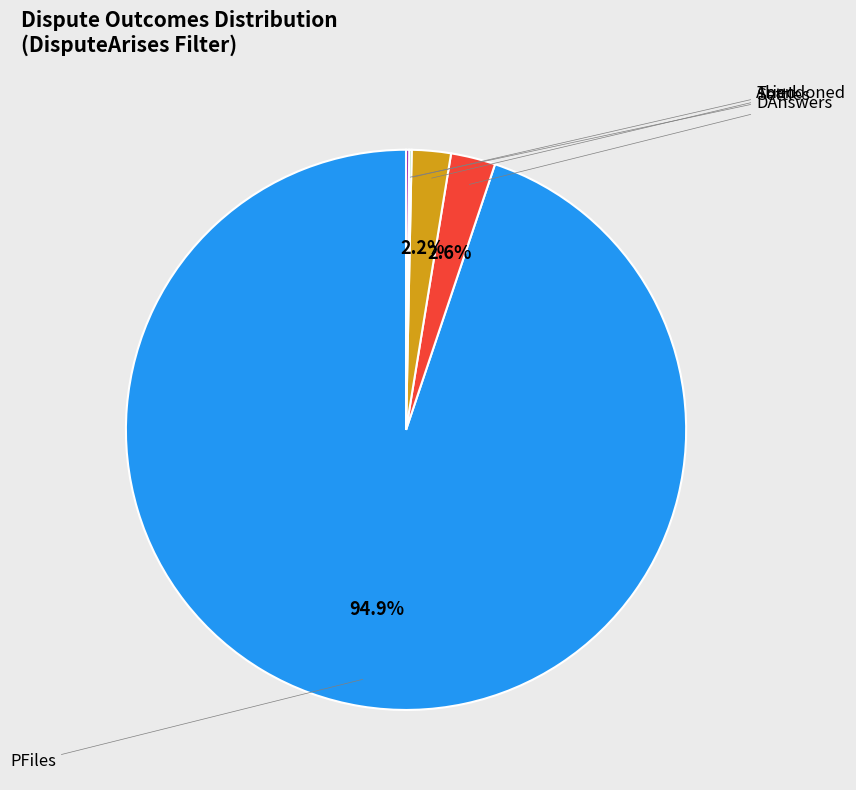

Is there a majority slice in this chart?

Yes